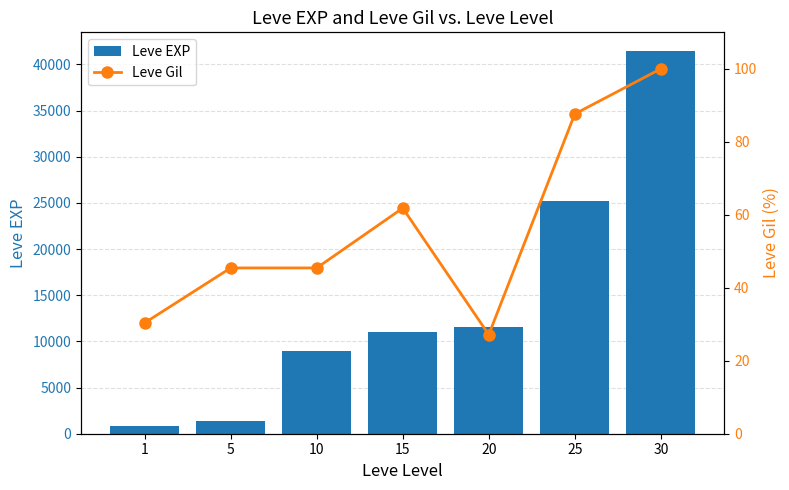

Rank the series by their maximum value, from lowest to highest.

Leve Gil, Leve EXP